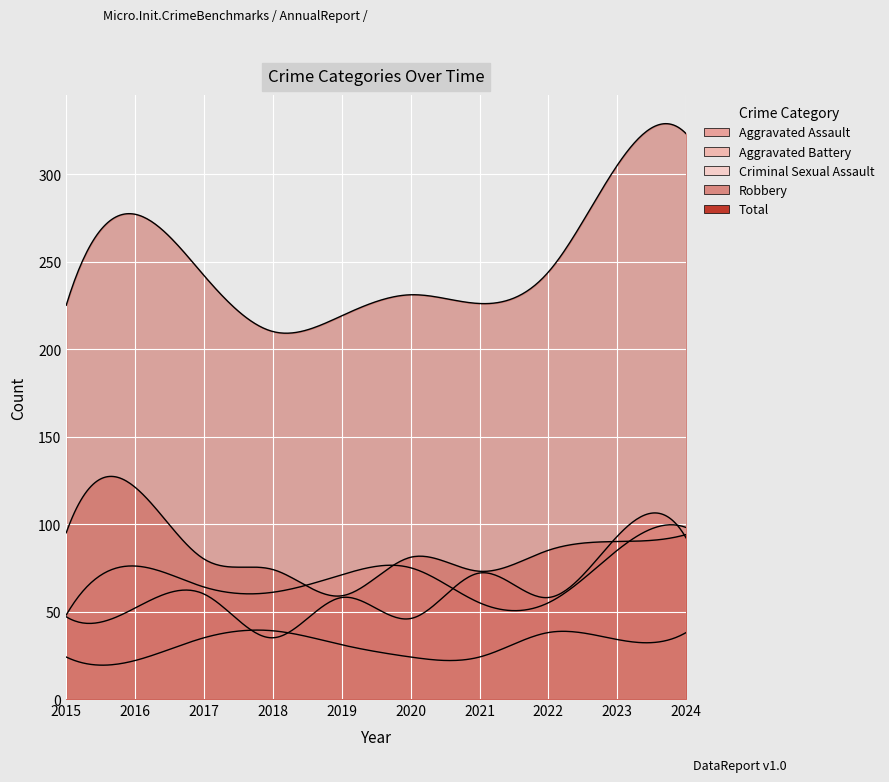

Where is Total nearest to the value 266?

2016